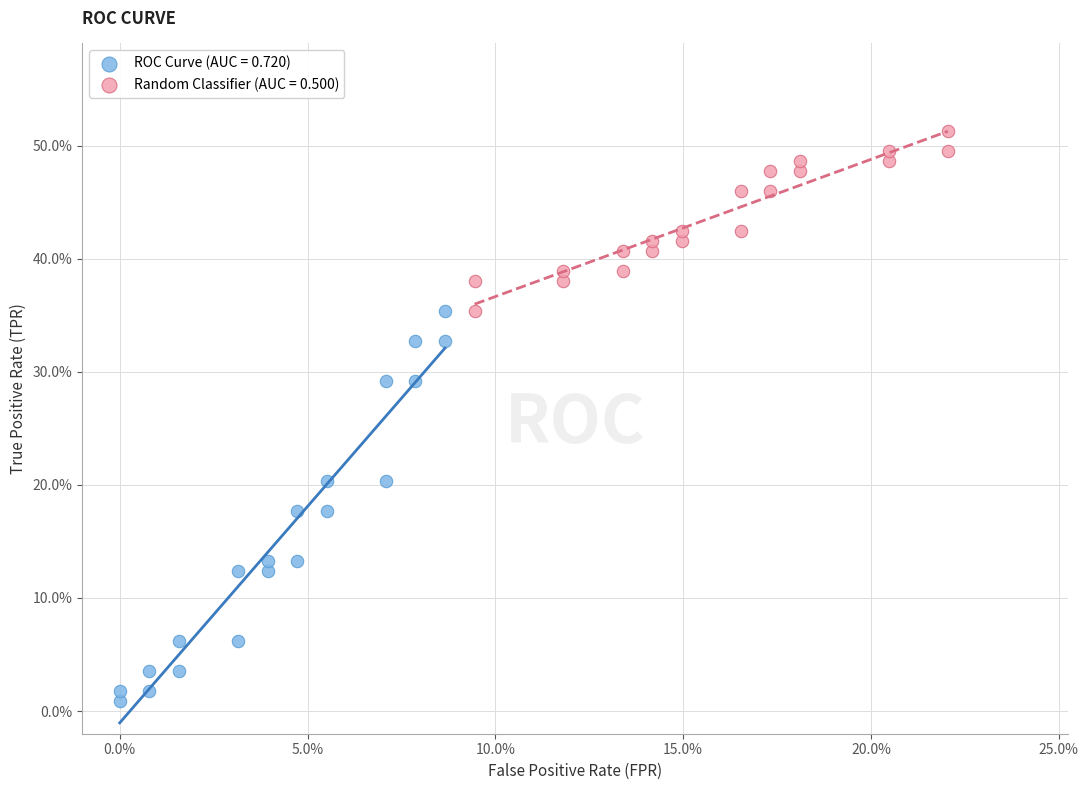

What are all the series names shown in the legend?

ROC Curve (AUC = 0.720), Random Classifier (AUC = 0.500)